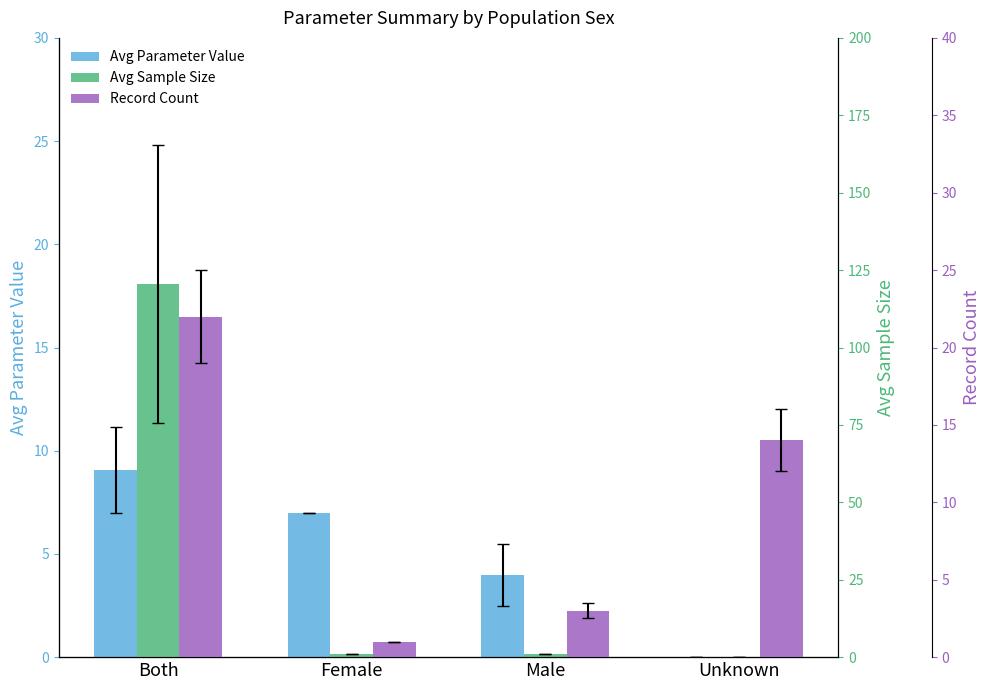

At how many categories does at least one series exceed 117?

1